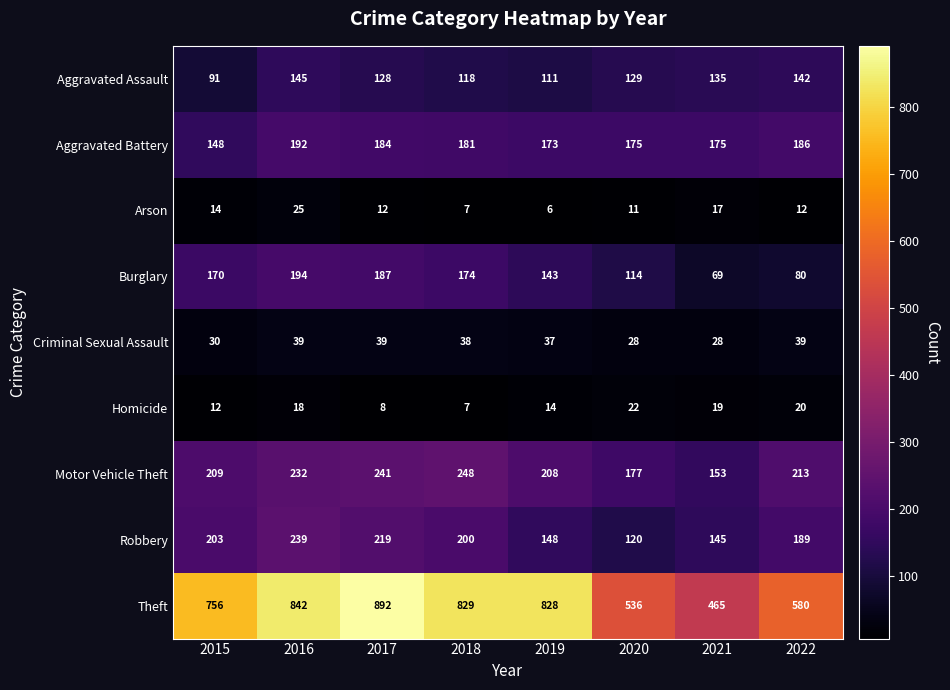

Where is Robbery nearest to the value 179?

2022